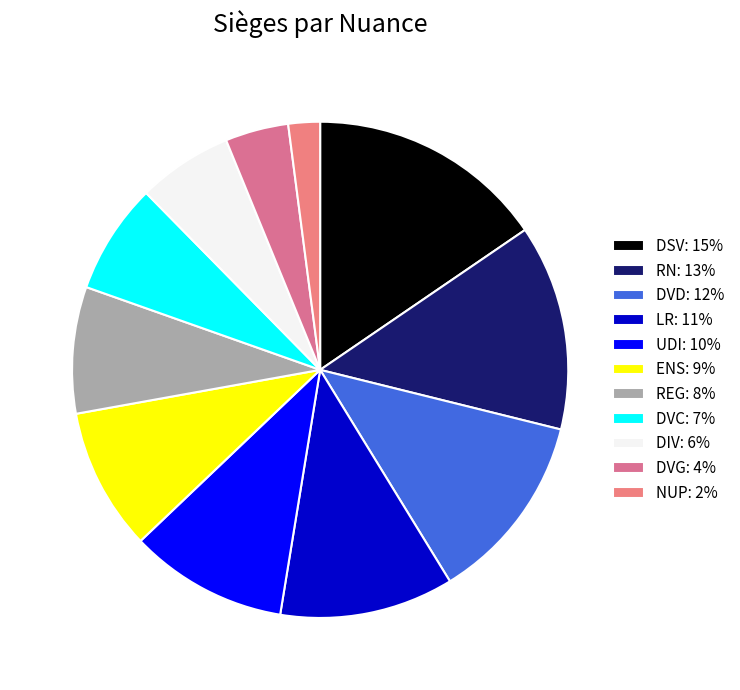

Is there any slice that represents more than half of the pie?

No